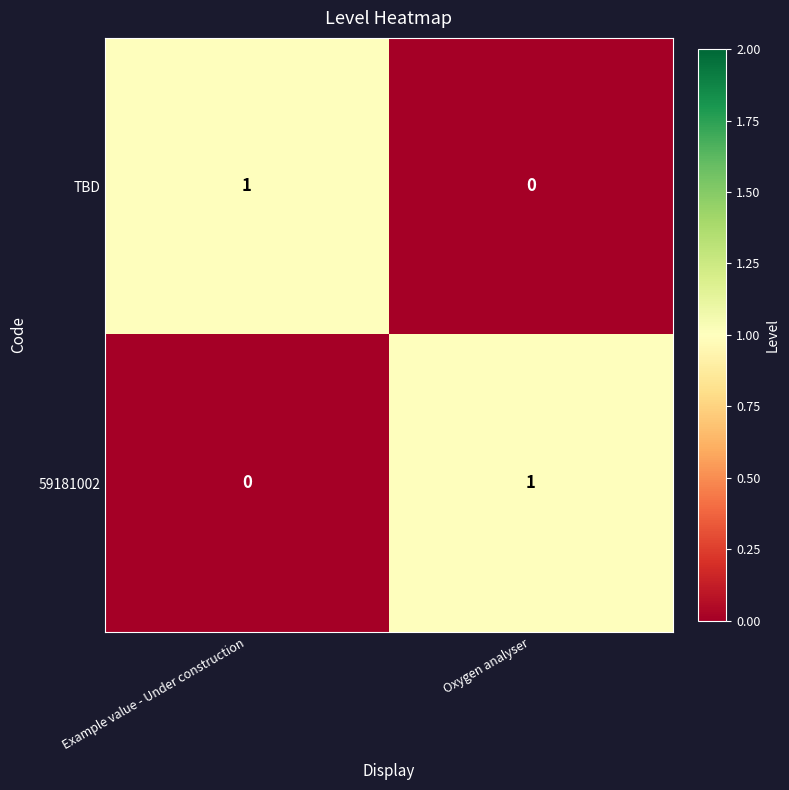

At how many categories does at least one series exceed 0?

2